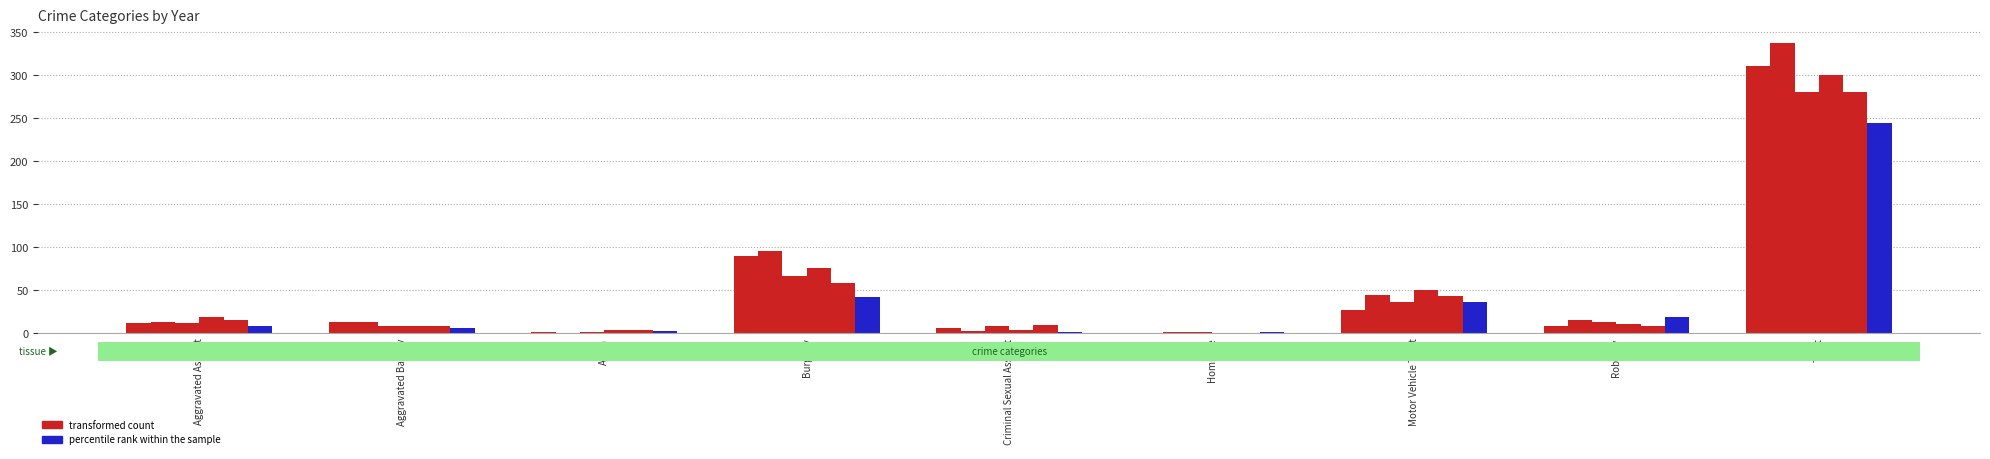

How many bars are there in total?

54